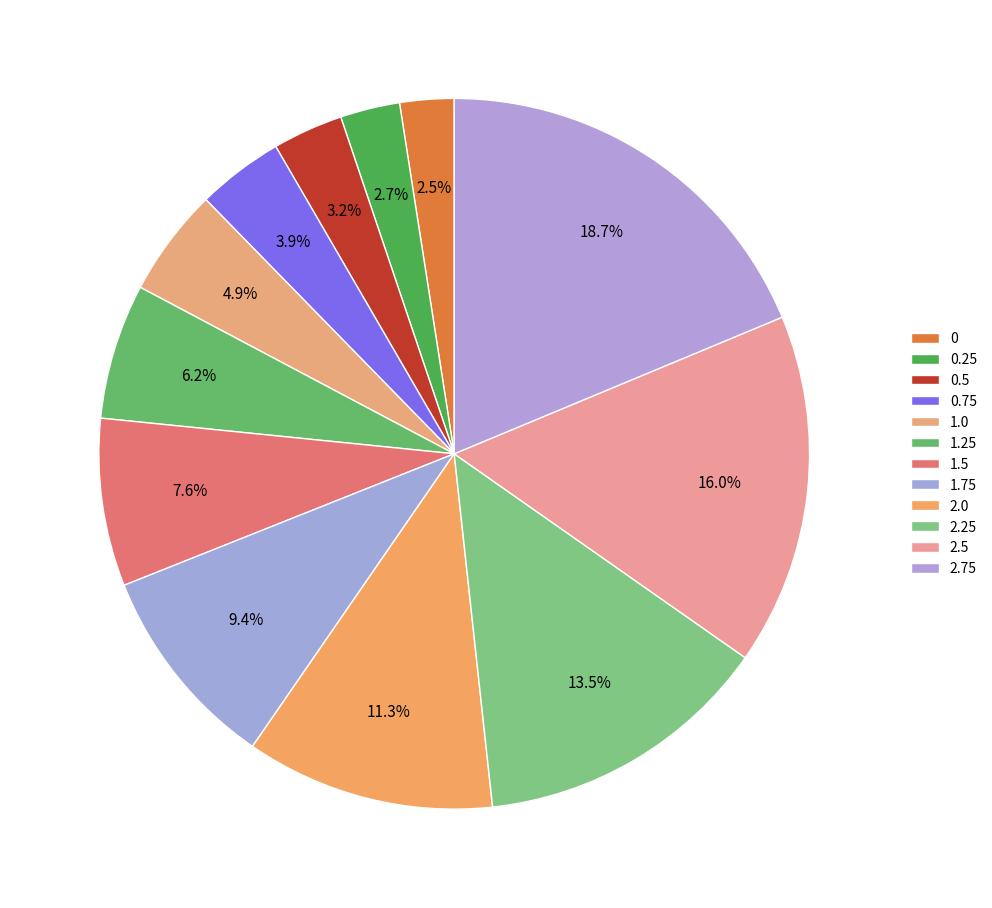

Is it true that 2.5 is 6% of the pie?

False